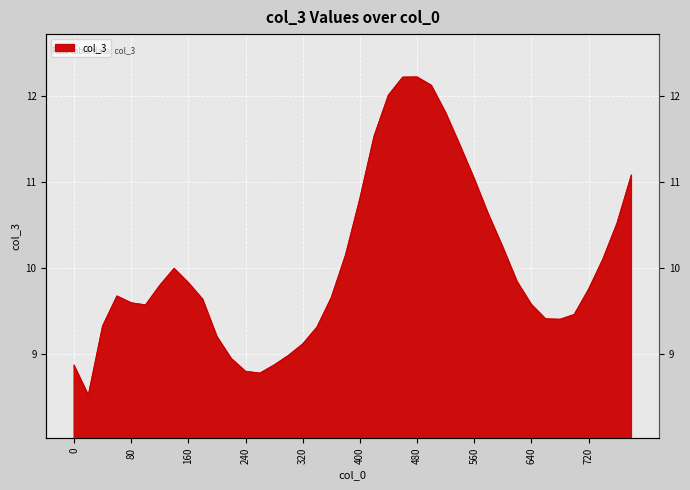

How many lines are shown in the chart?

1